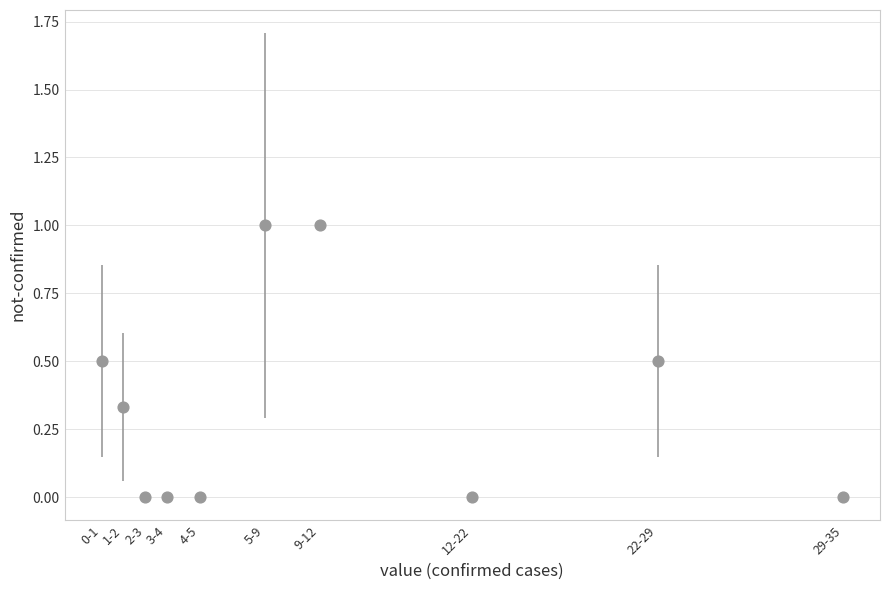

What is the range of Y values (max minus min)?

1.0